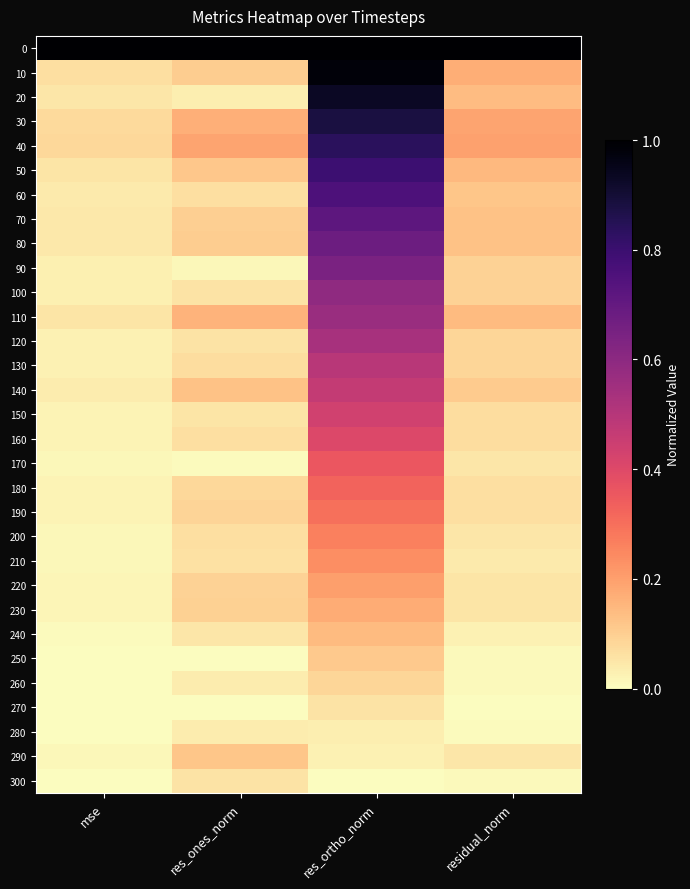

At which category does the chart reach its peak across all series?

mse